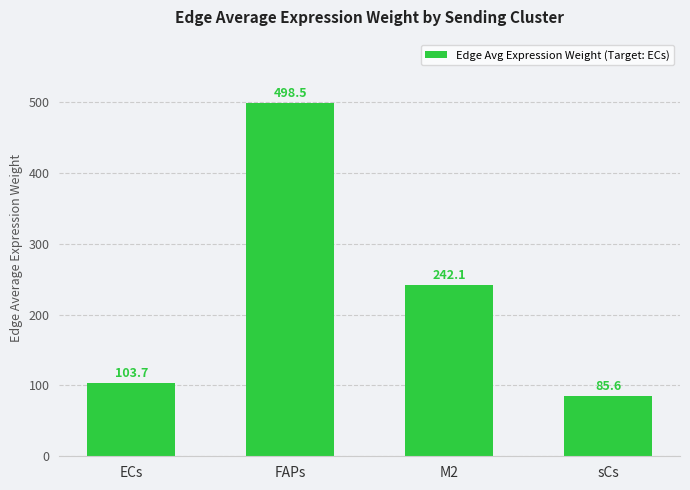

Rank the categories by value from lowest to highest.

sCs, ECs, M2, FAPs